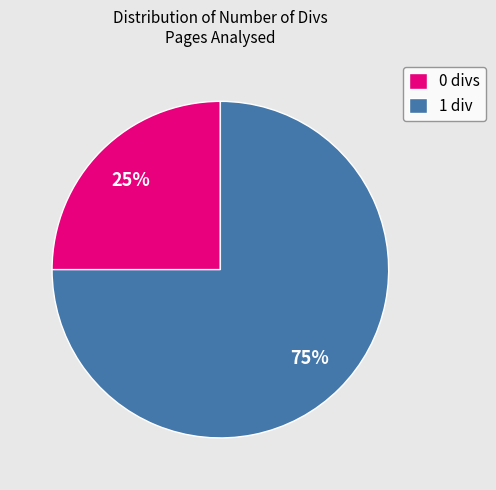

What is the majority slice?

1 div